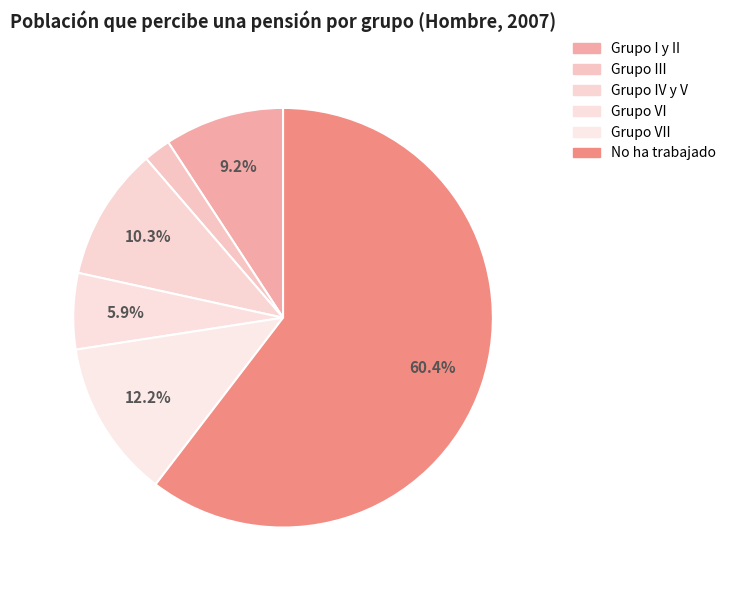

What percentage is the Grupo IV y V slice, to the nearest percent?

10%